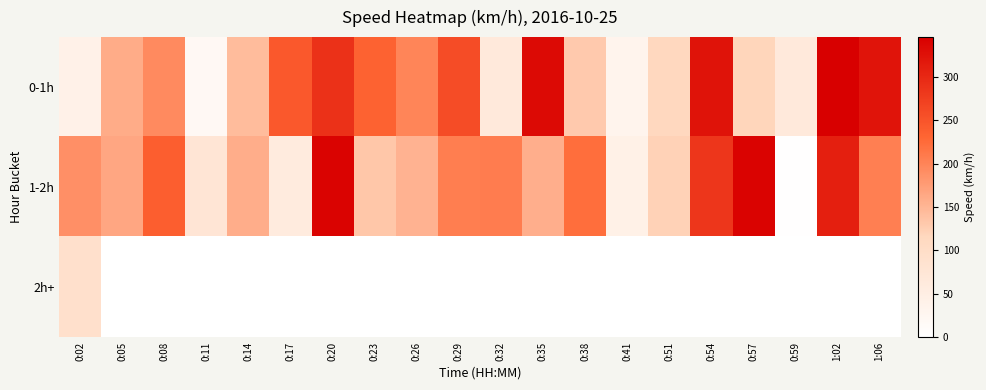

What is the greatest value displayed?

345.6